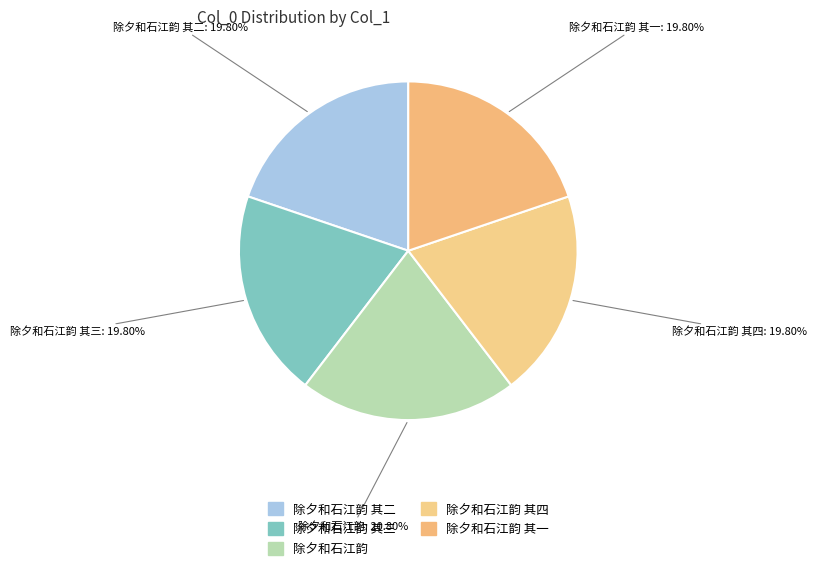

How many segments does this pie chart have?

5